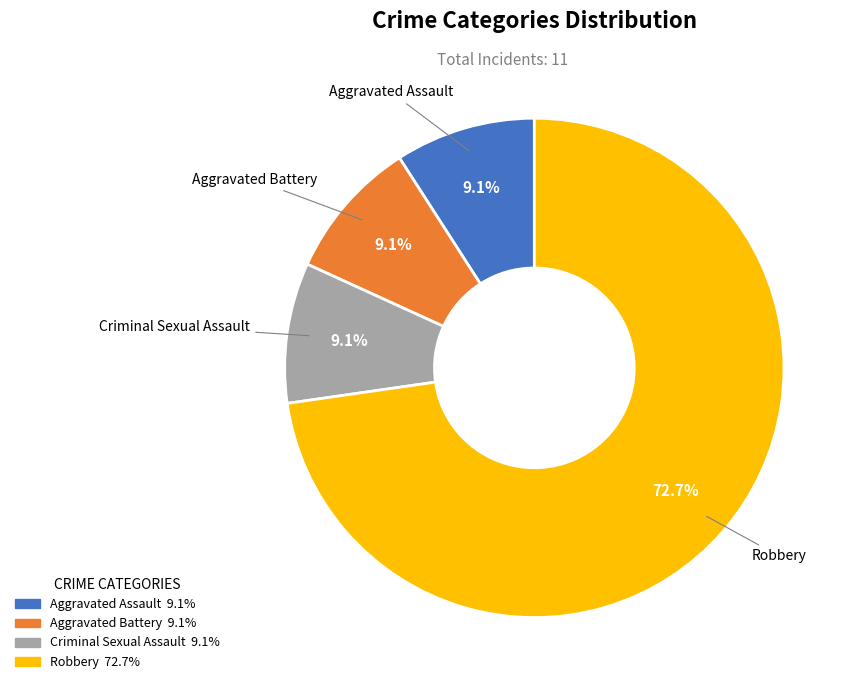

Does Aggravated Assault represent more than half of the total?

No